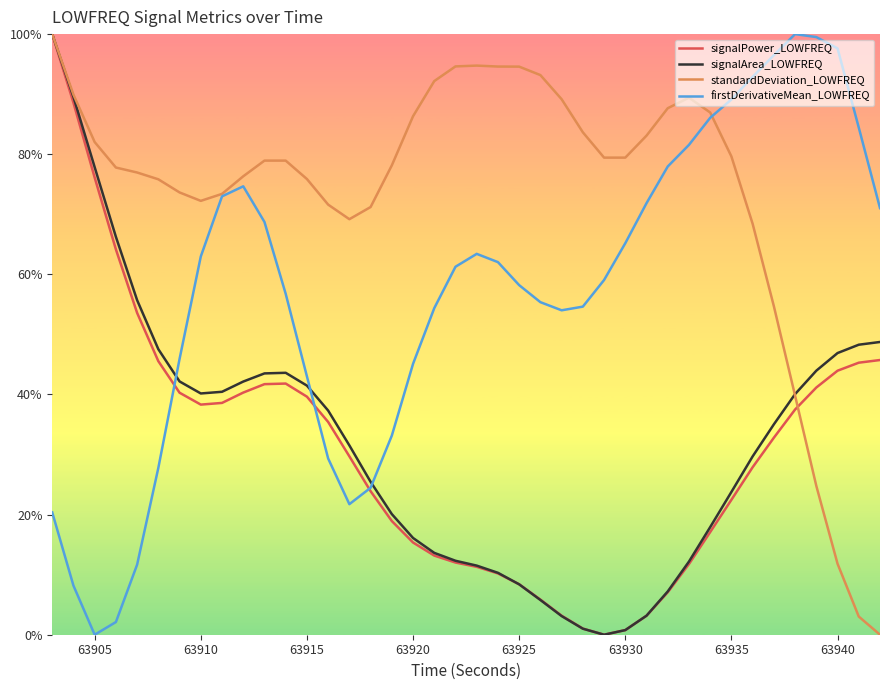

In signalArea_LOWFREQ, how many points are higher than both neighbors (excluding endpoints)?

1